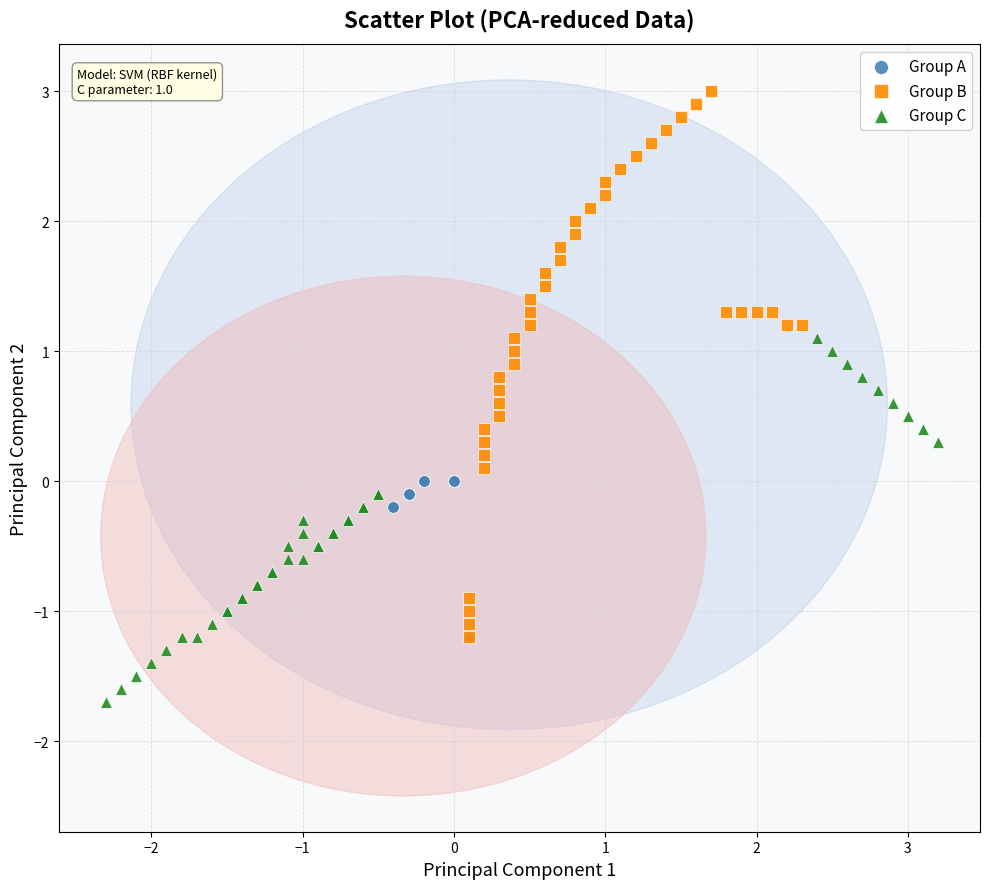

Which series contains the highest Y value?

Group B